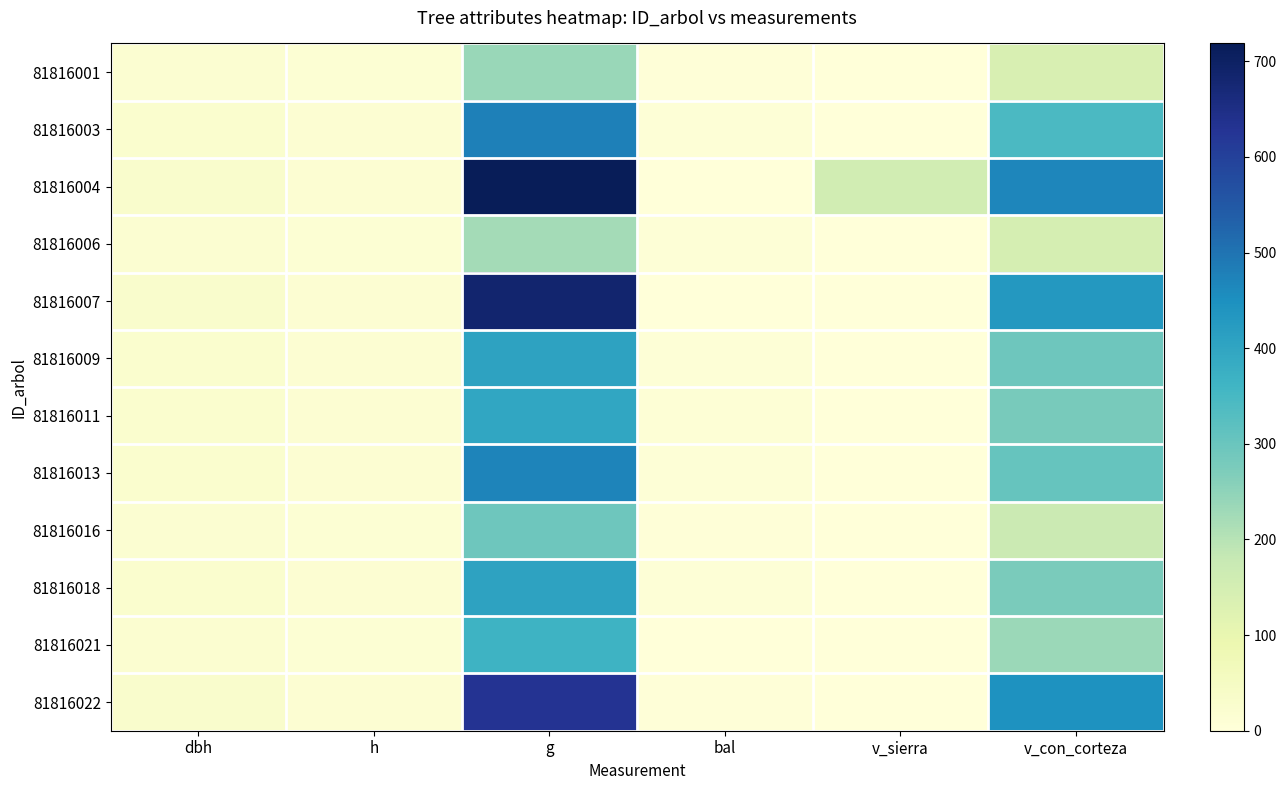

How many data points does each series have?

6